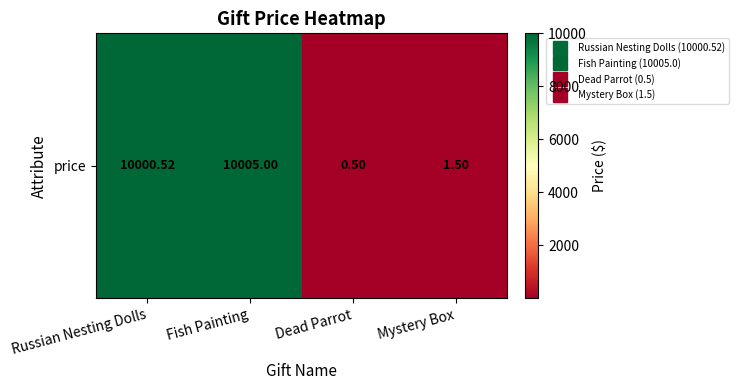

Is it true that the value at Dead Parrot is 0.3?

False